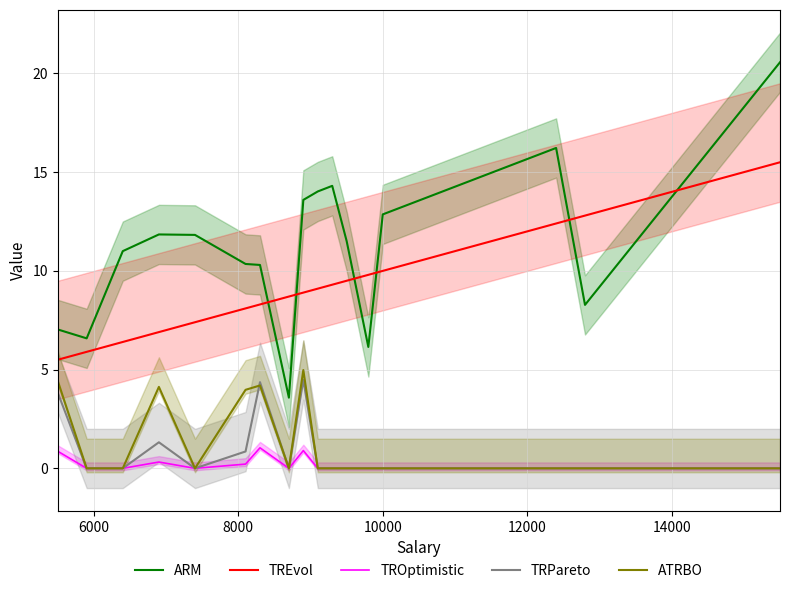

Reading left to right, extract all data points from this chart.

ARM: 7.0	6.6	11.0	11.8	11.8	10.3	10.3	3.6	13.6	14.0	14.3	11.5	6.1	12.9	16.2	8.3	20.6
TREvol: 5.5	5.9	6.4	6.9	7.4	8.1	8.3	8.7	8.9	9.1	9.3	9.5	9.8	10.0	12.4	12.8	15.5
TROptimistic: 0.9	0.0	0.0	0.3	0.0	0.2	1.0	0.0	0.9	0.0	0.0	0.0	0.0	0.0	0.0	0.0	0.0
TRPareto: 3.8	0.0	0.0	1.3	0.0	0.9	4.4	0.0	4.5	0.0	0.0	0.0	0.0	0.0	0.0	0.0	0.0
ATRBO: 4.4	0.0	0.0	4.1	0.0	4.0	4.2	0.0	5.0	0.0	0.0	0.0	0.0	0.0	0.0	0.0	0.0